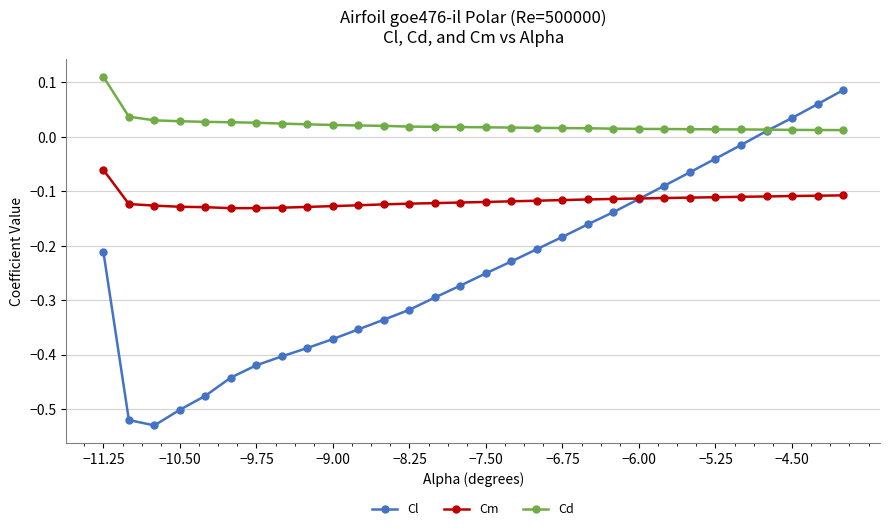

How many interior local valleys does the Cl series have?

1